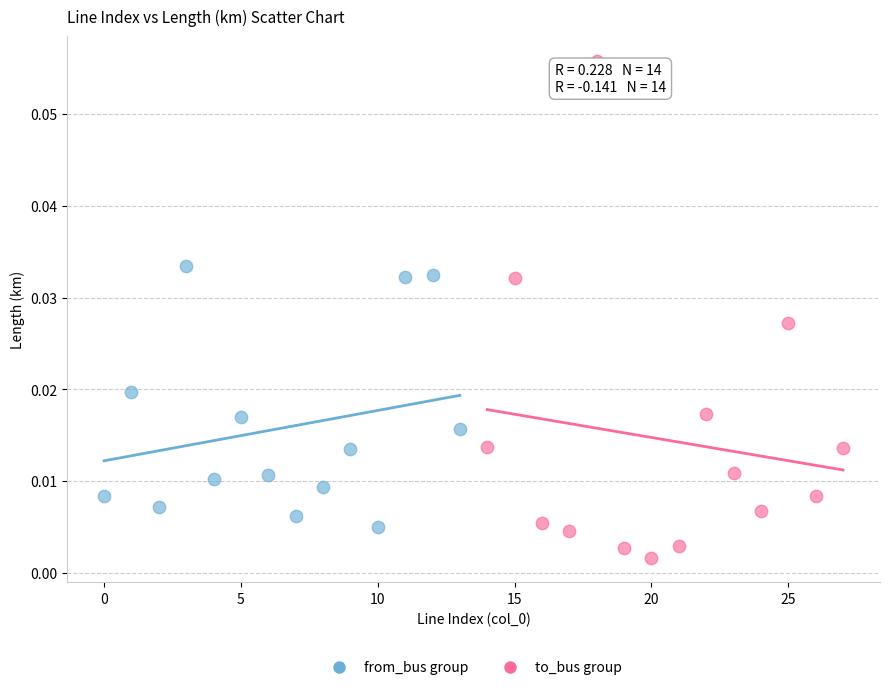

Which series reaches the maximum Y coordinate?

to_bus group